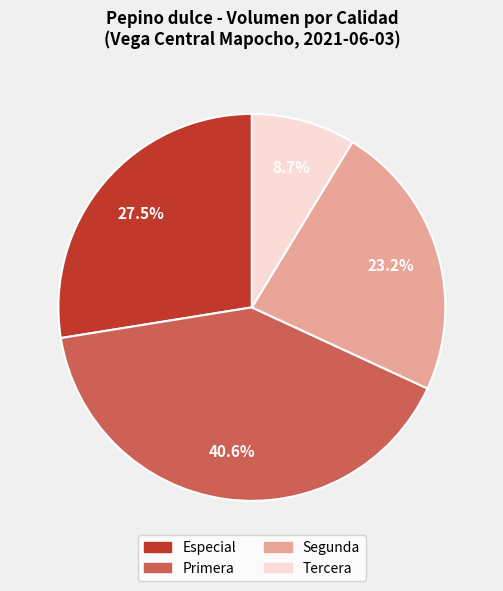

To the nearest percent, what percentage of the pie is Primera?

41%